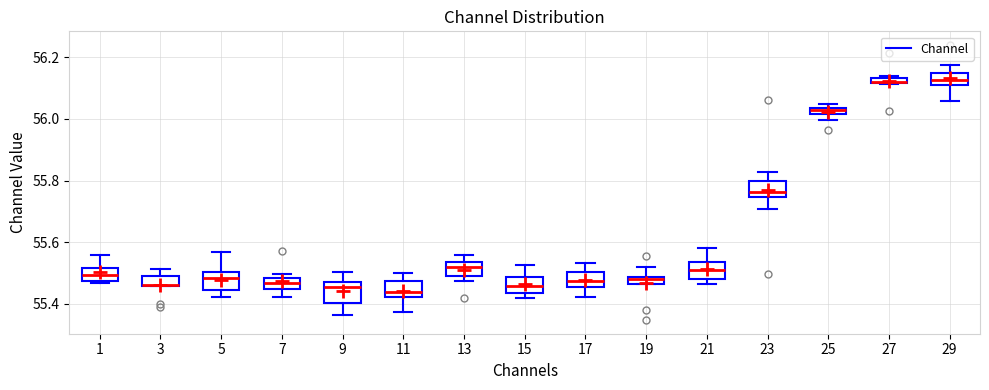

Where does the upper whisker of the box at x = 17 end on the y-axis? The values are not printed on the chart, so give them approximately, as read against the axis.

55.54